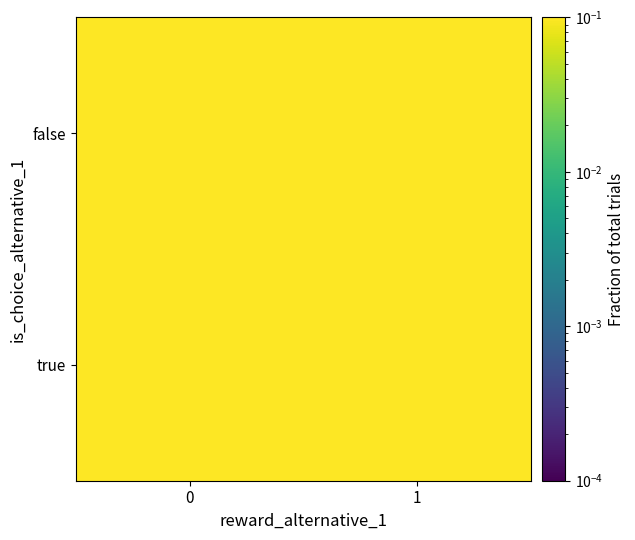

What is the smallest value displayed?

0.1